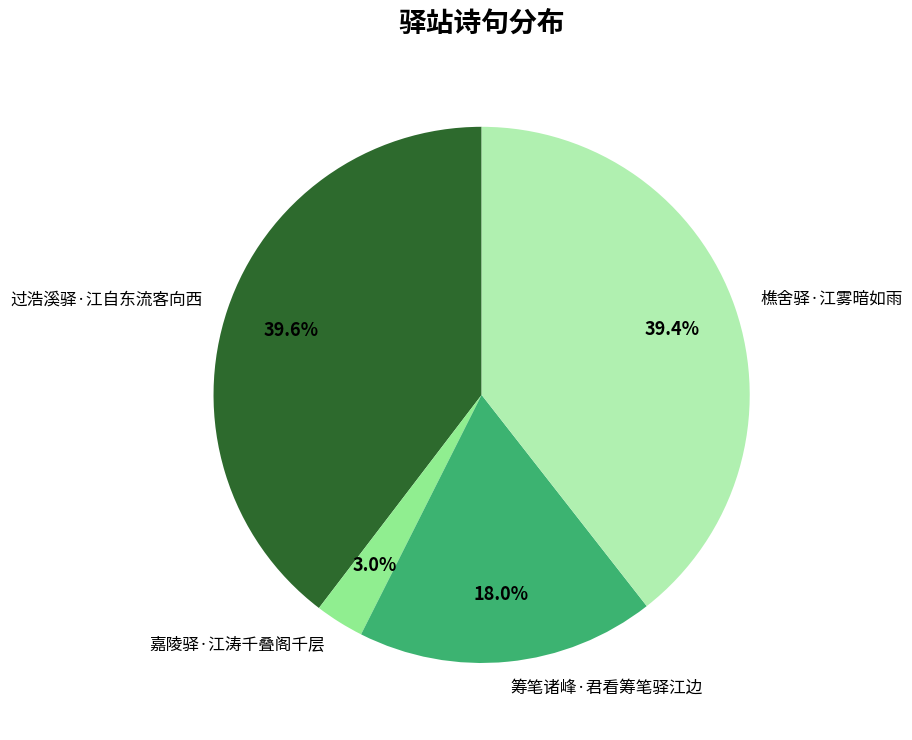

What is the smallest slice in the pie chart?

嘉陵驿·江涛千叠阁千层